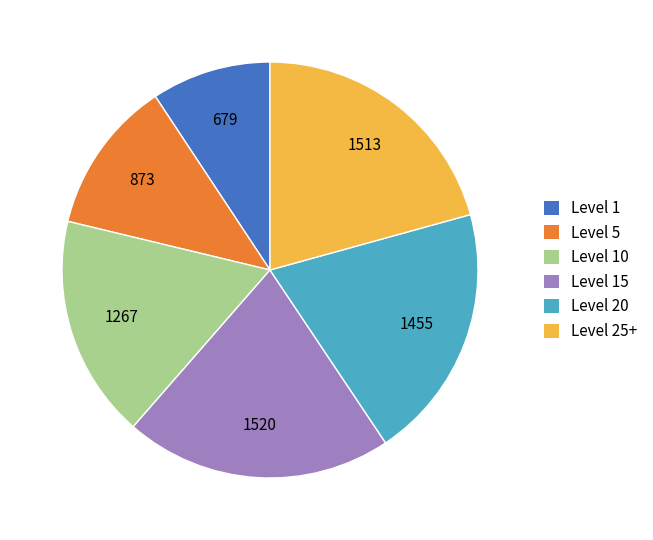

Does any single category account for the majority?

No